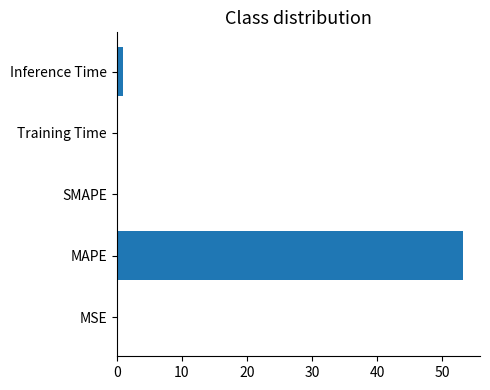

What is the sum of all values?

54.2